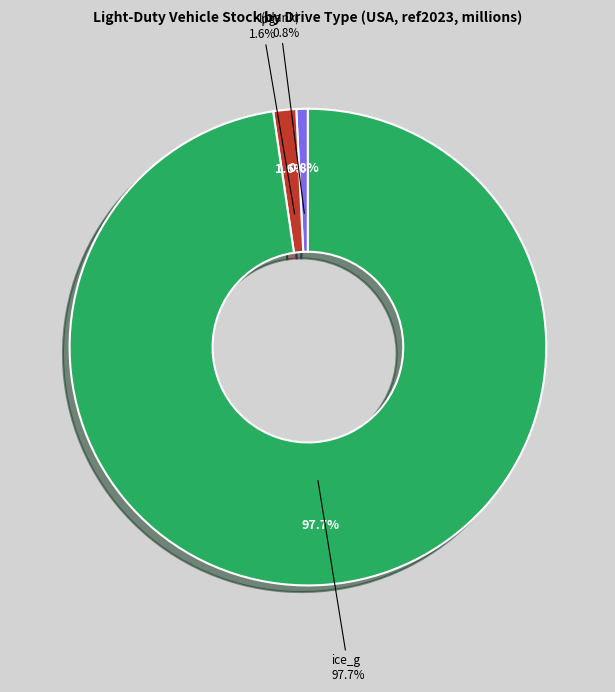

True or false: 10 accounts for 1% of the total.

False